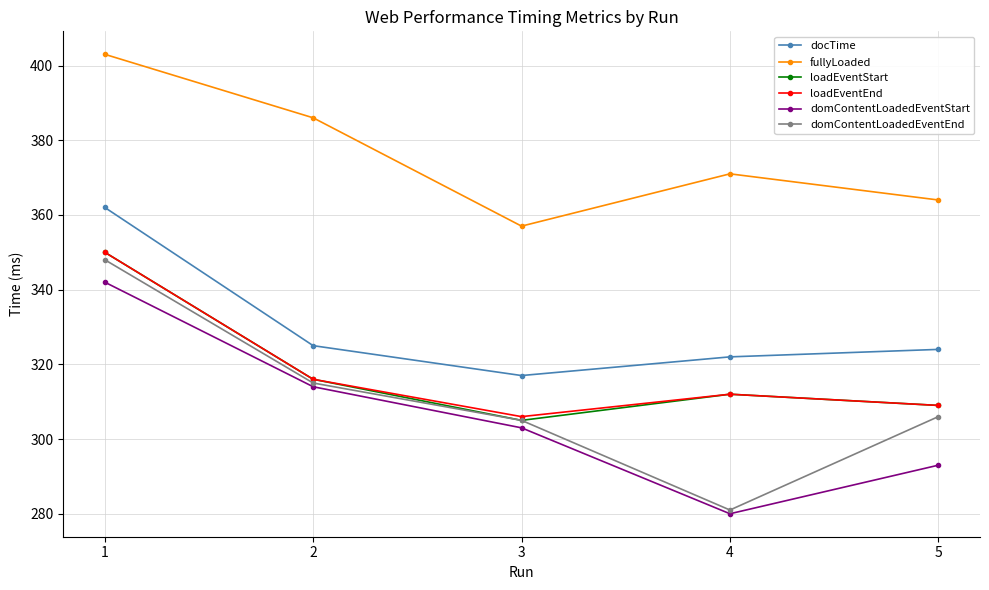

What is the sum of the domContentLoadedEventStart values at 1 and 4?

622